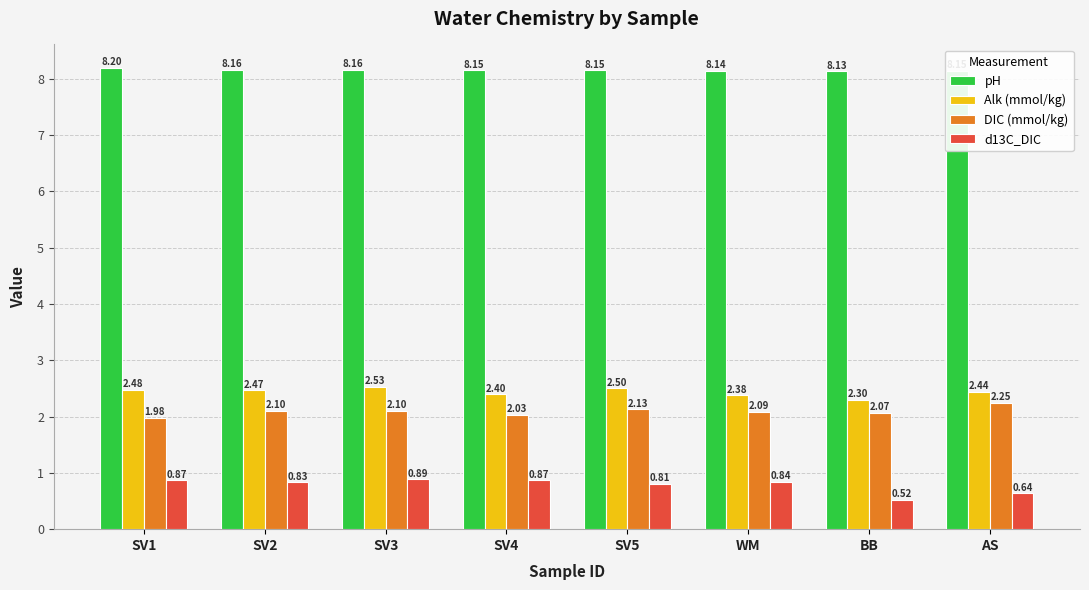

What is the sum of the DIC (mmol/kg) values at SV5 and SV2?

4.2